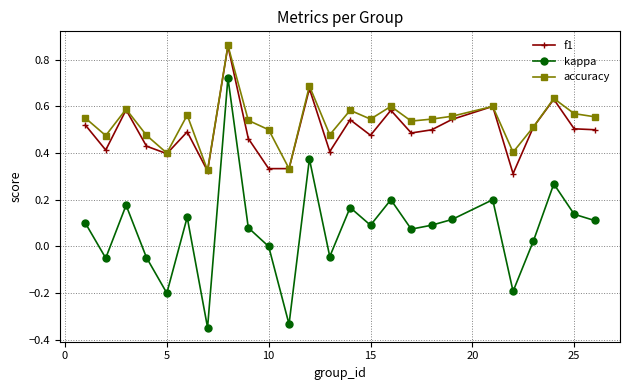

Which series has the largest range (max minus min)?

kappa